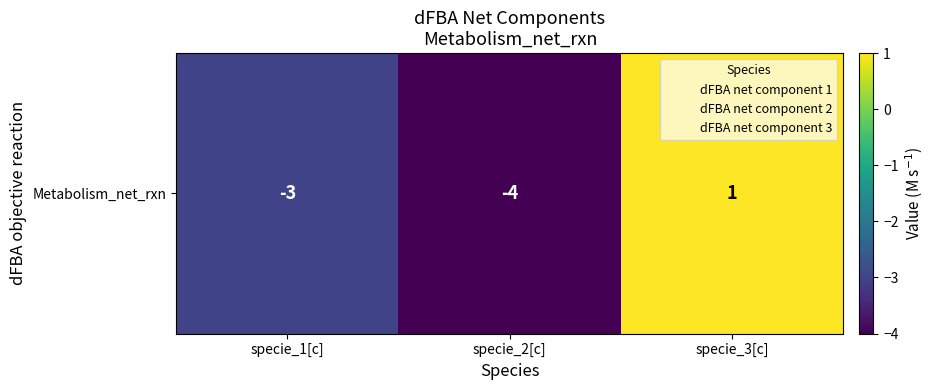

Count the number of categories in the chart.

3